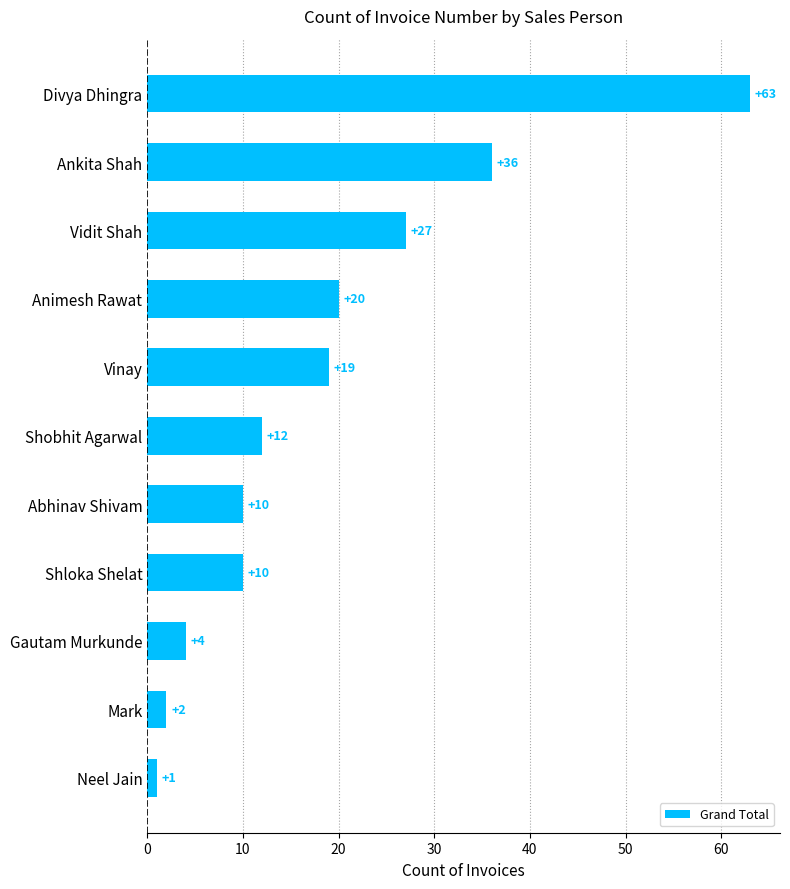

What is the greatest value displayed?

63